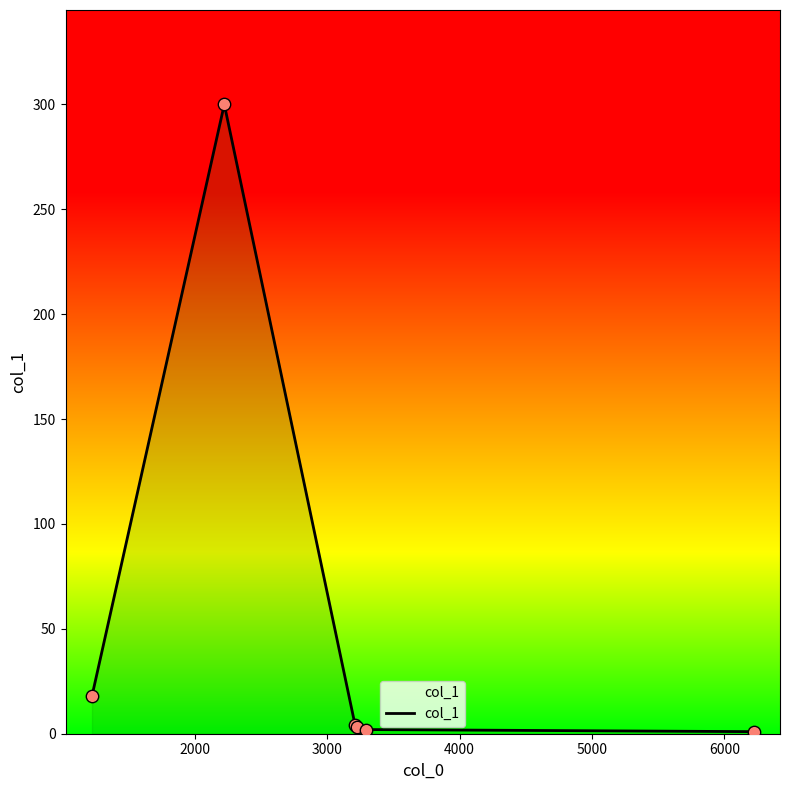

Which has a higher value, 5000 or 6000?

5000